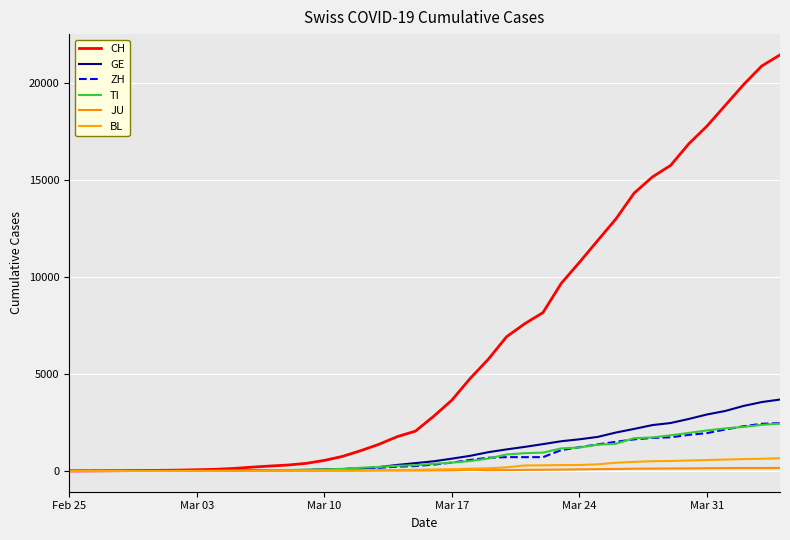

Where does the ZH series first go above 326?

Mar 17